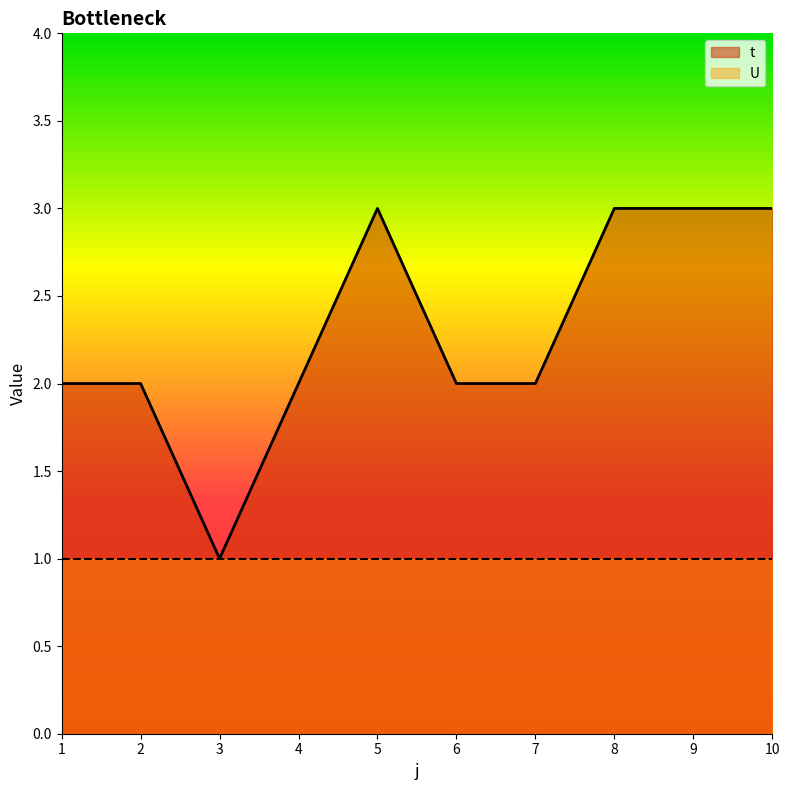

What is the average value?

2